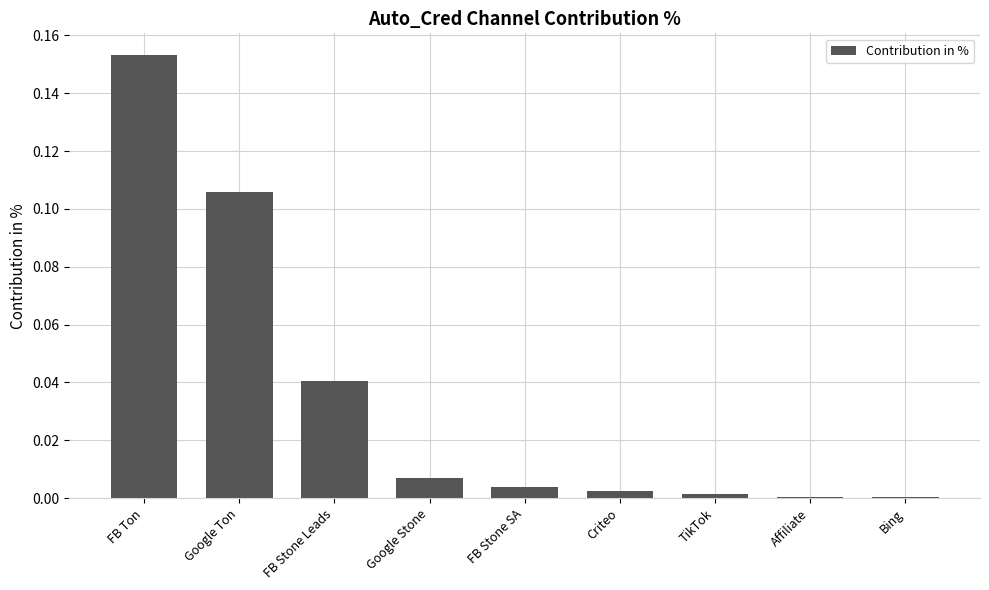

The value at FB Stone Leads is 0.0. True or false?

True